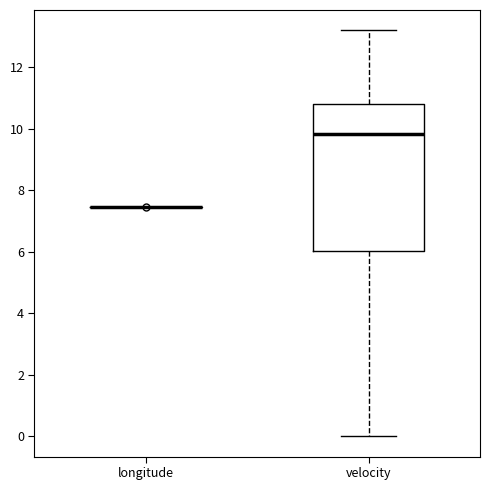

Where does the upper whisker of the box for velocity end on the y-axis? The values are not printed on the chart, so give them approximately, as read against the axis.

13.2